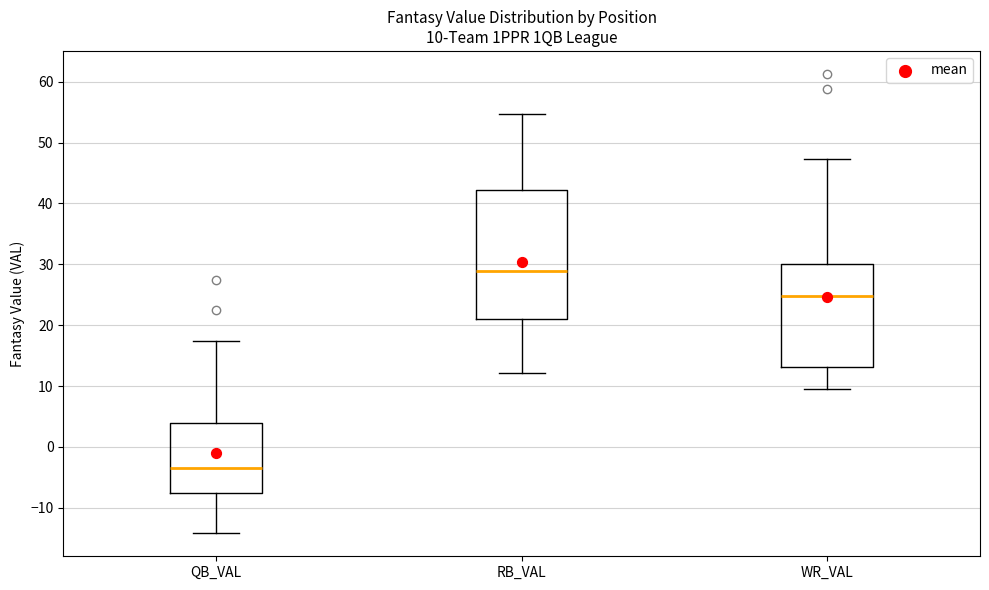

Which box's median line is the lowest?

QB_VAL